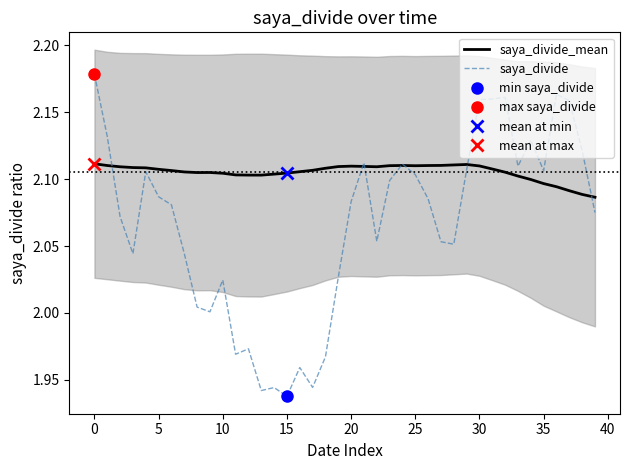

Which category has the lowest value in the saya_divide series?

15